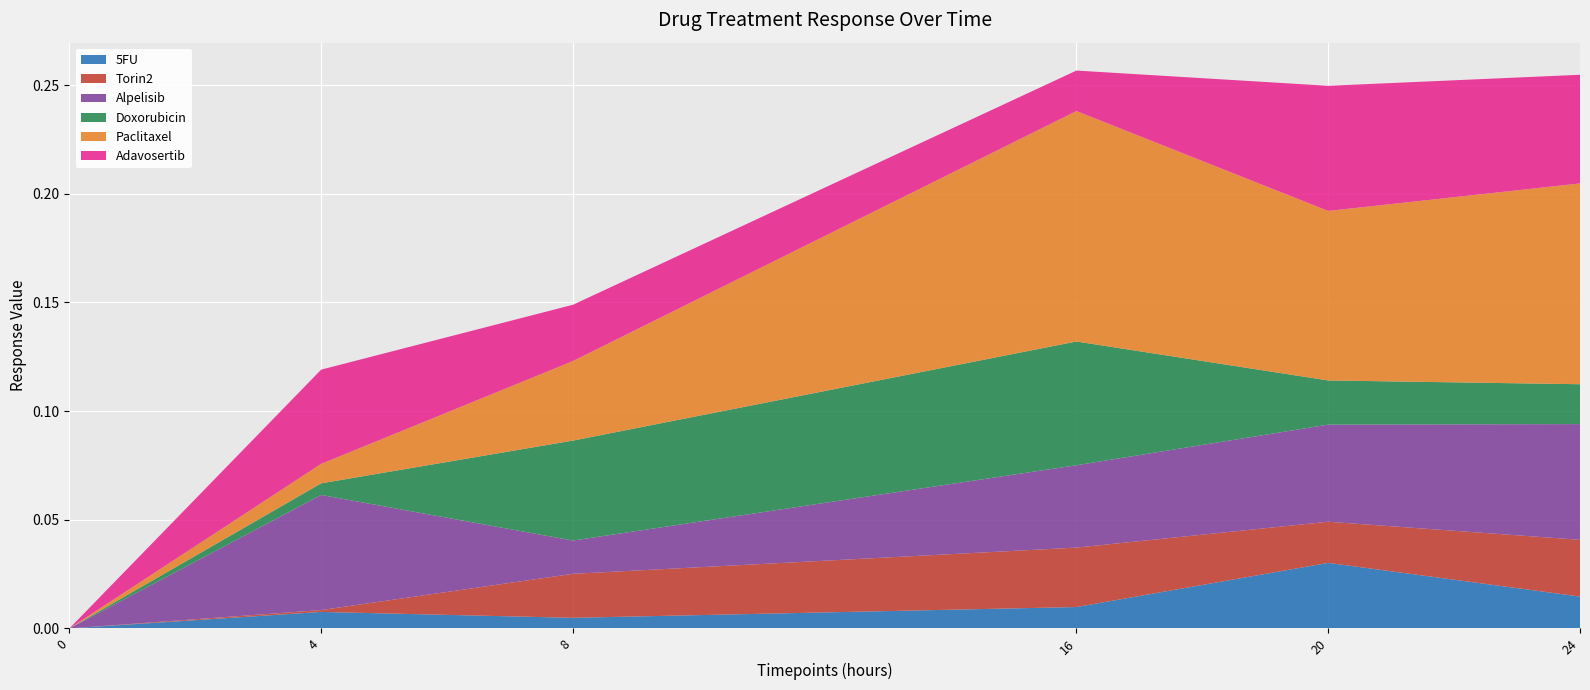

Reading left to right, what are all the values shown in this chart?

5FU: 0=0.0	4=0.0	8=0.0	16=0.0	20=0.0	24=0.0
Torin2: 0=0.0	4=0.0	8=0.0	16=0.0	20=0.0	24=0.0
Alpelisib: 0=0.0	4=0.1	8=0.0	16=0.0	20=0.0	24=0.1
Doxorubicin: 0=0.0	4=0.0	8=0.0	16=0.1	20=0.0	24=0.0
Paclitaxel: 0=0.0	4=0.0	8=0.0	16=0.1	20=0.1	24=0.1
Adavosertib: 0=0.0	4=0.0	8=0.0	16=0.0	20=0.1	24=0.0